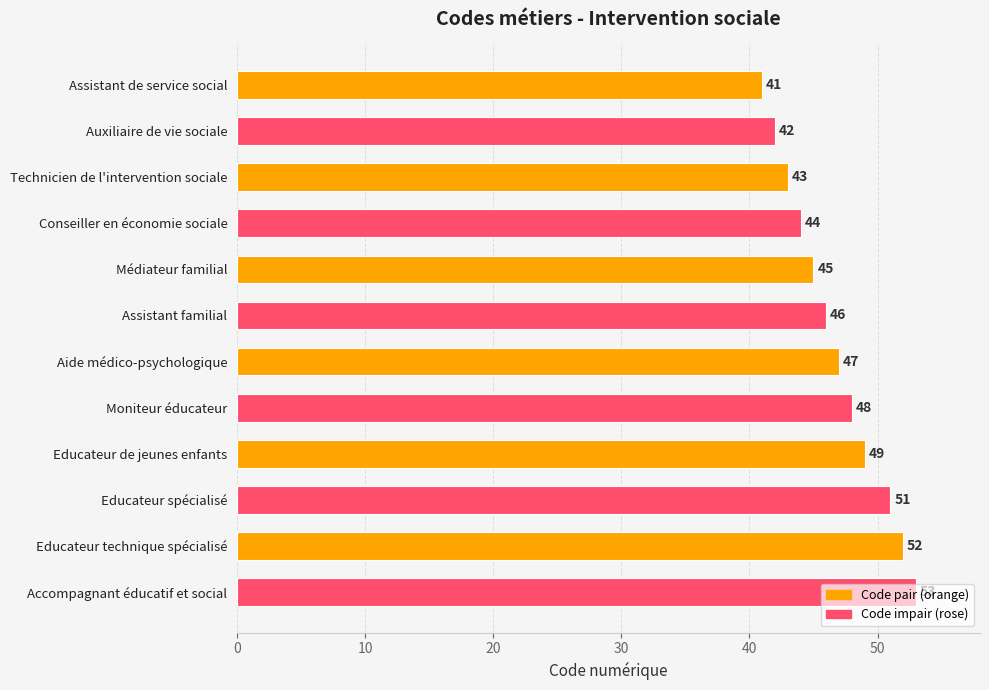

Which label corresponds to the largest value in the chart?

Accompagnant éducatif et social